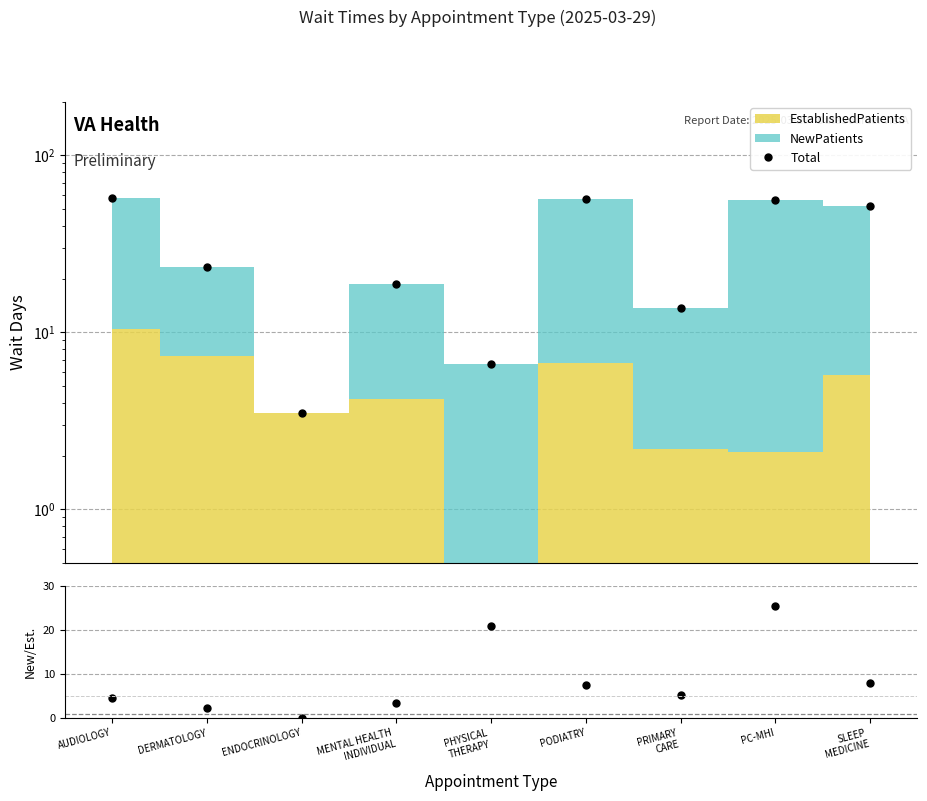

What is the label of the 6th point from the right?

MENTAL HEALTH
INDIVIDUAL